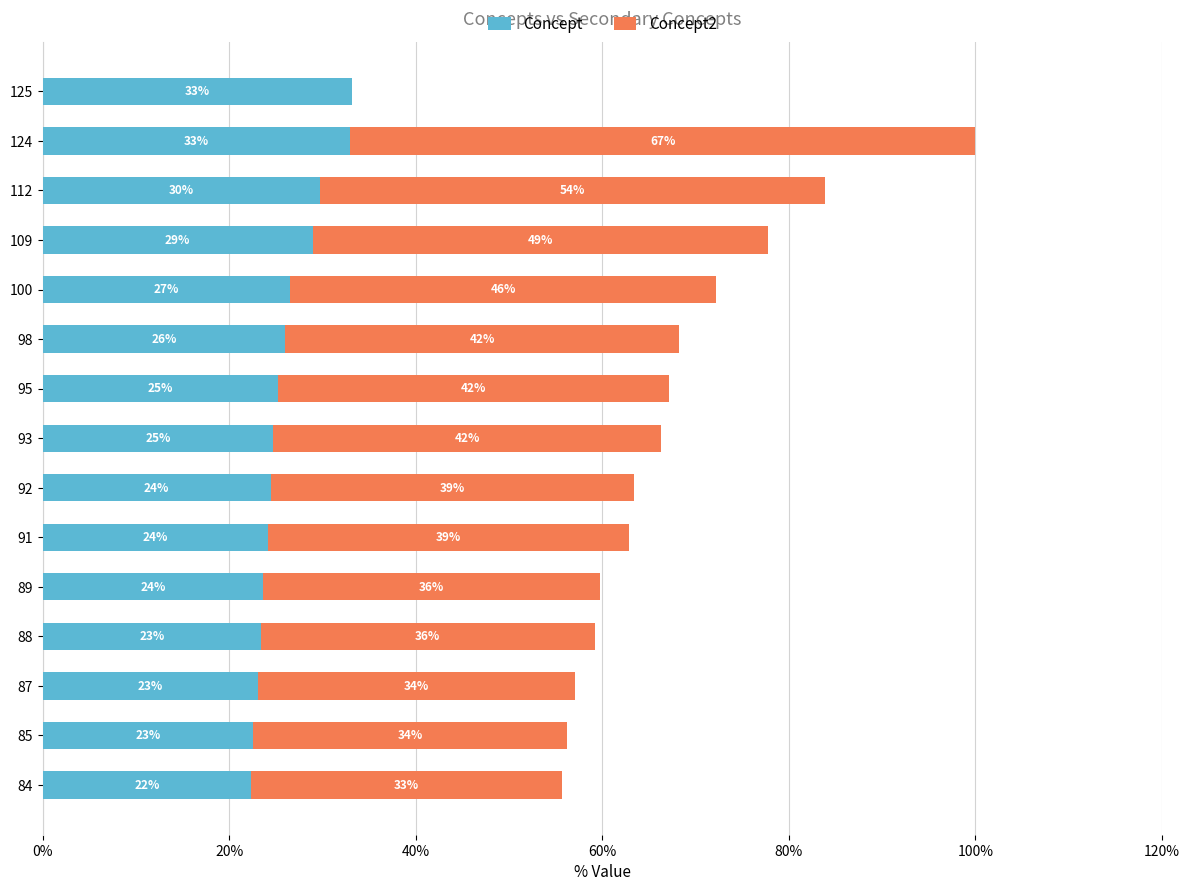

What is the maximum value for Concept?

33.2